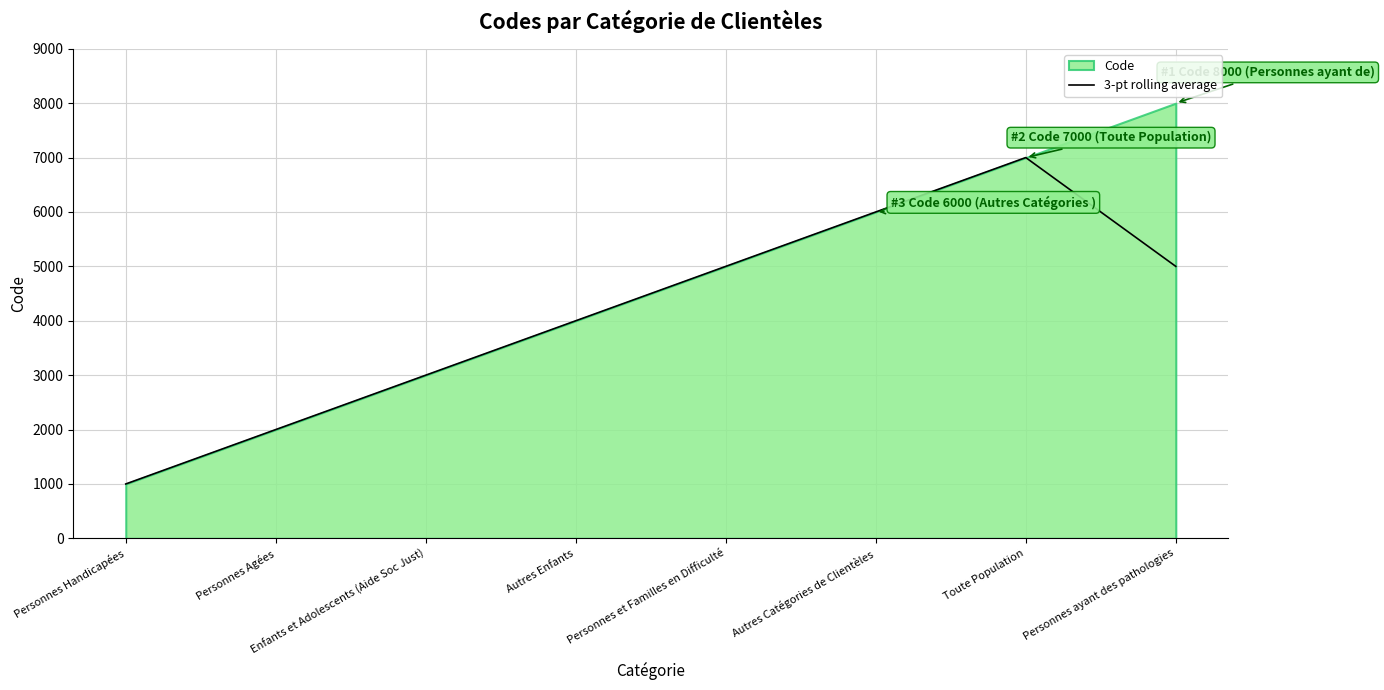

How many points are higher than both their immediate neighbors (excluding endpoints)?

1